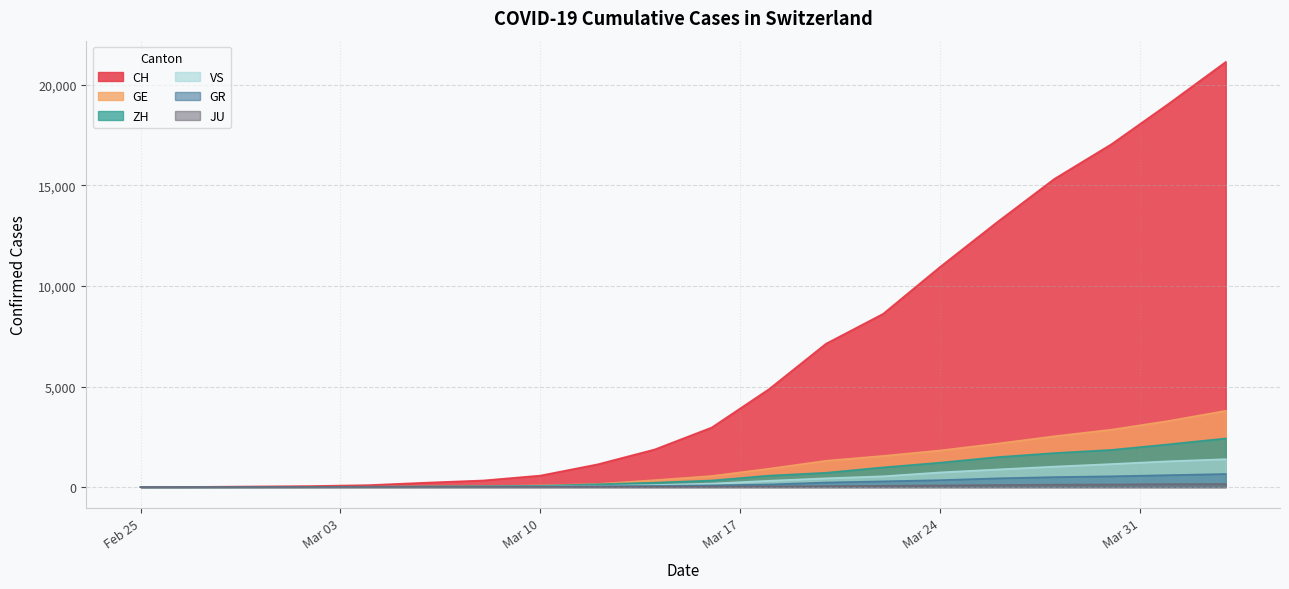

Which has a higher value, 2020-03-02 or 2020-03-09?

2020-03-09